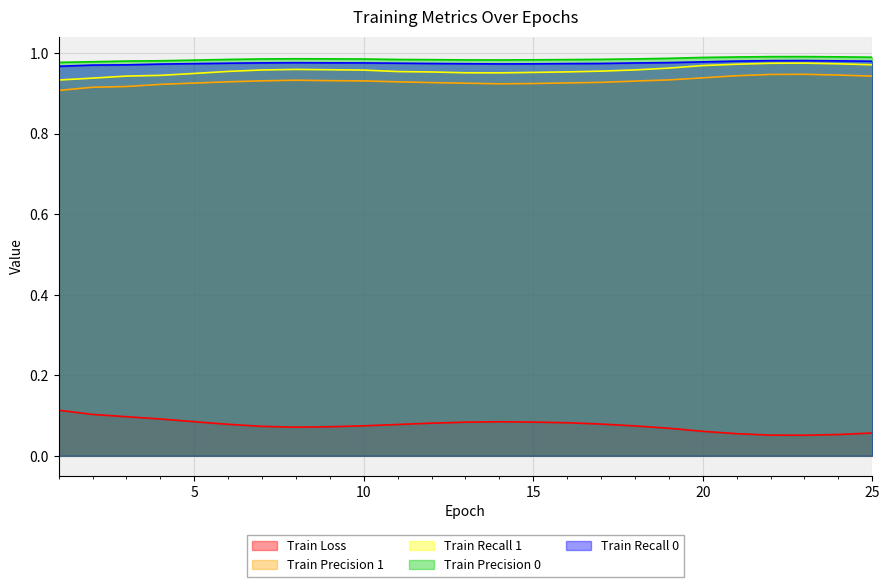

True or false: Train Precision 0 and Train Recall 1 intersect in this chart.

False